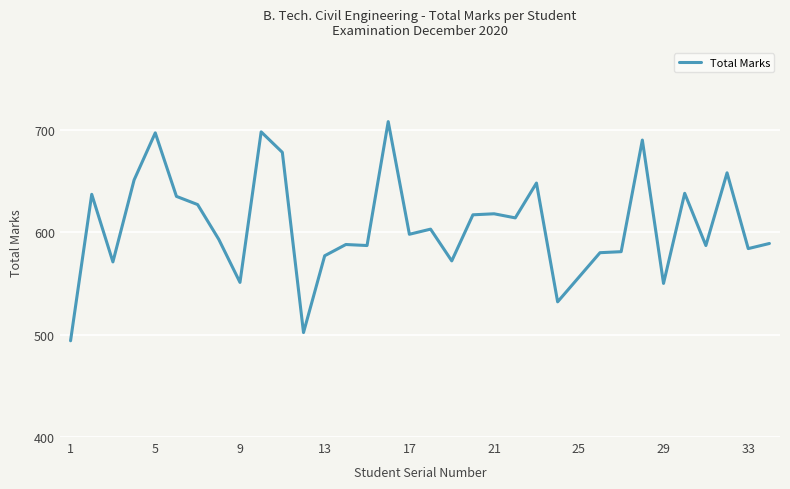

What is the smallest value displayed?

494